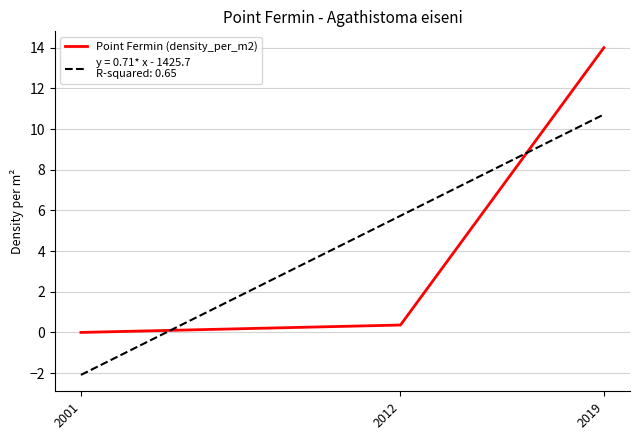

What is the difference between the highest and lowest values at 2019?

3.3